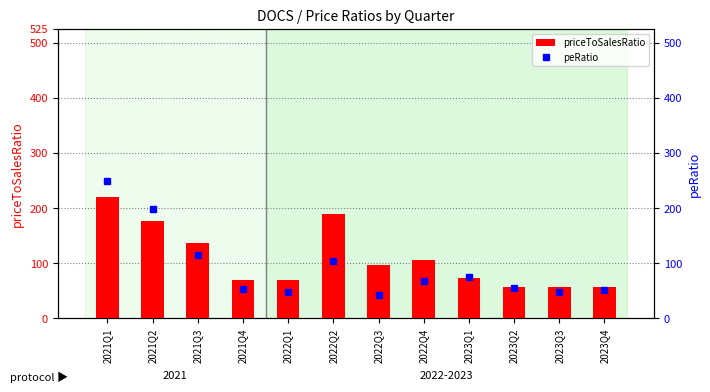

Which series has the widest spread of values?

peRatio